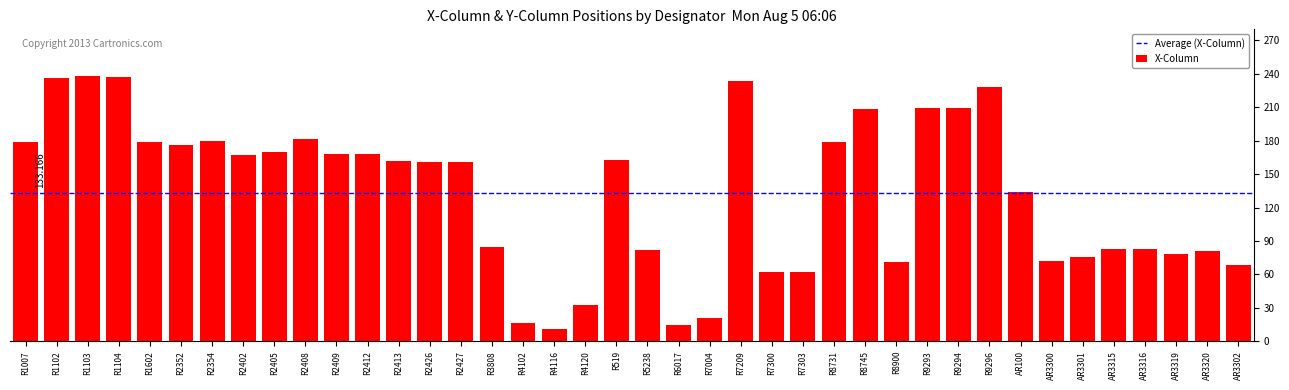

What is the greatest value displayed?

238.2